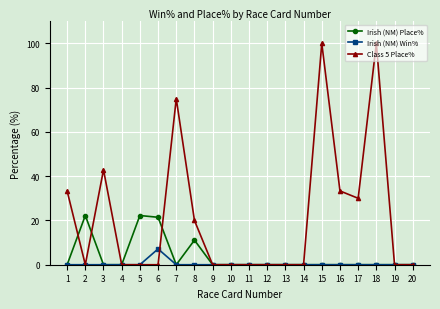

At which label does Irish (NM) Win% reach its peak?

6